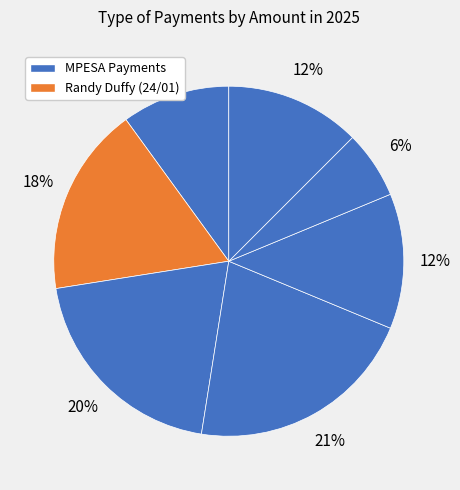

To the nearest percent, what is the average slice percentage?

14%